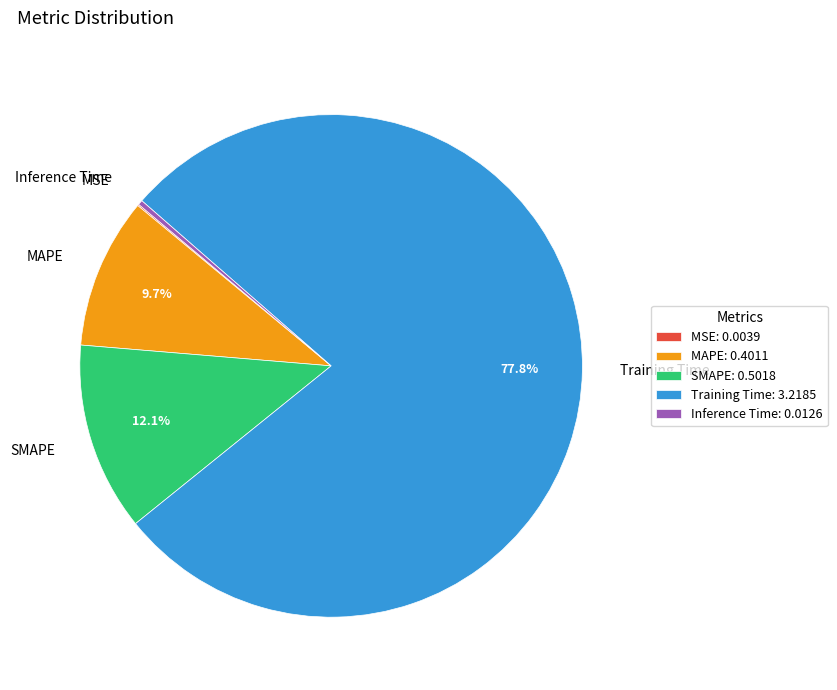

Is there any slice that represents more than half of the pie?

Yes